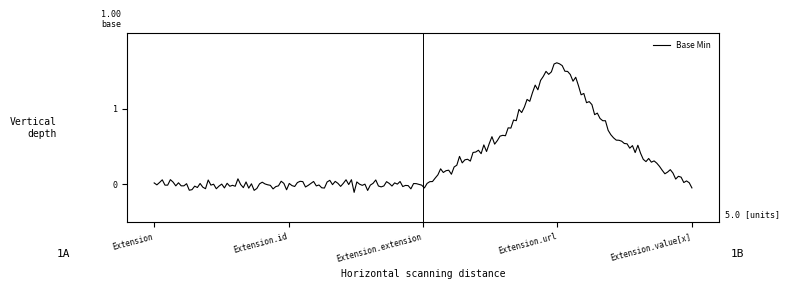

What is the difference between the maximum and minimum values?

1.7